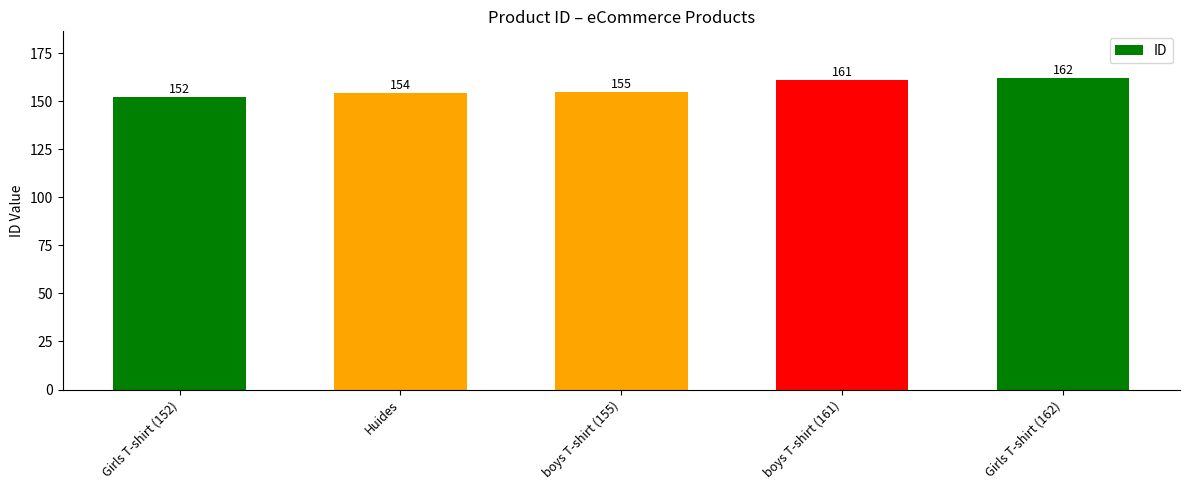

At which label is the value closest to 157?

boys T-shirt (155)